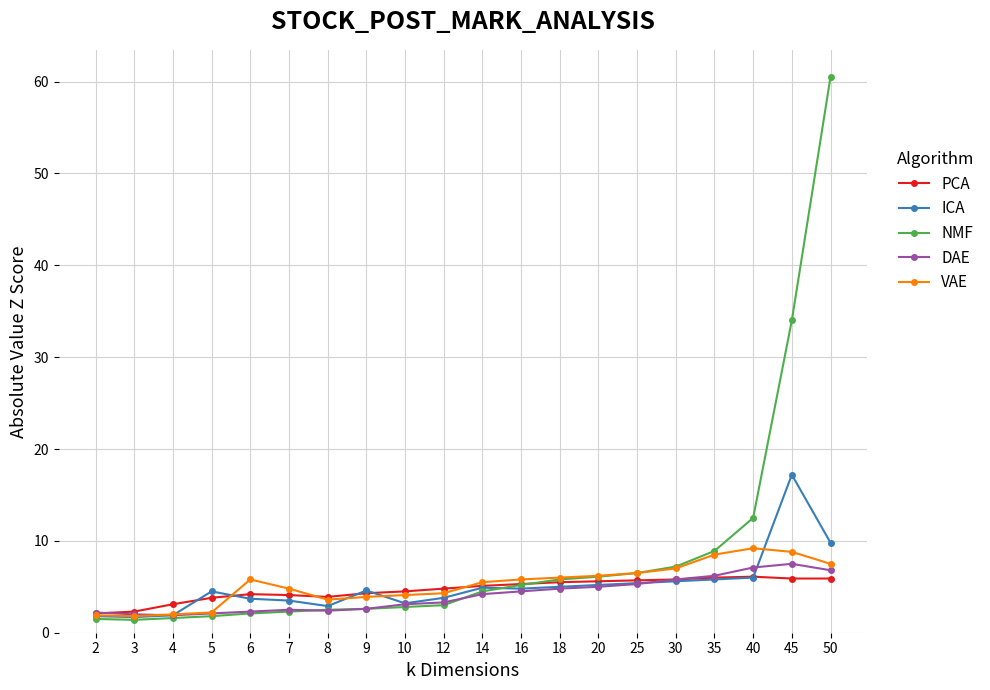

What is the difference between the highest and lowest values at 12?

1.8